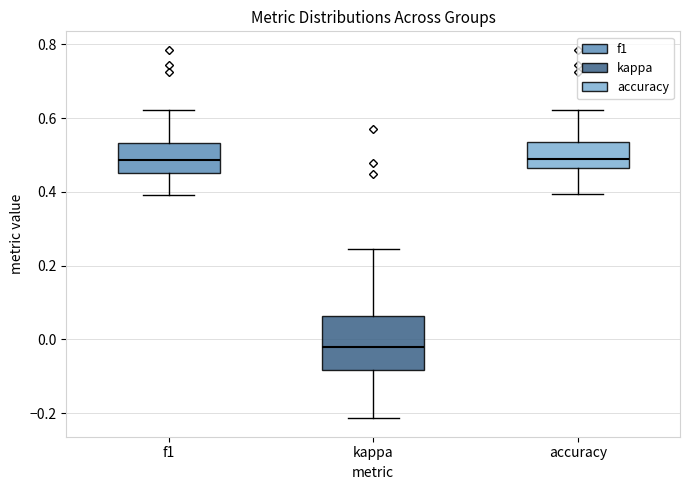

Where is the upper edge of the box for accuracy on the y-axis? The values are not printed on the chart, so give them approximately, as read against the axis.

0.54